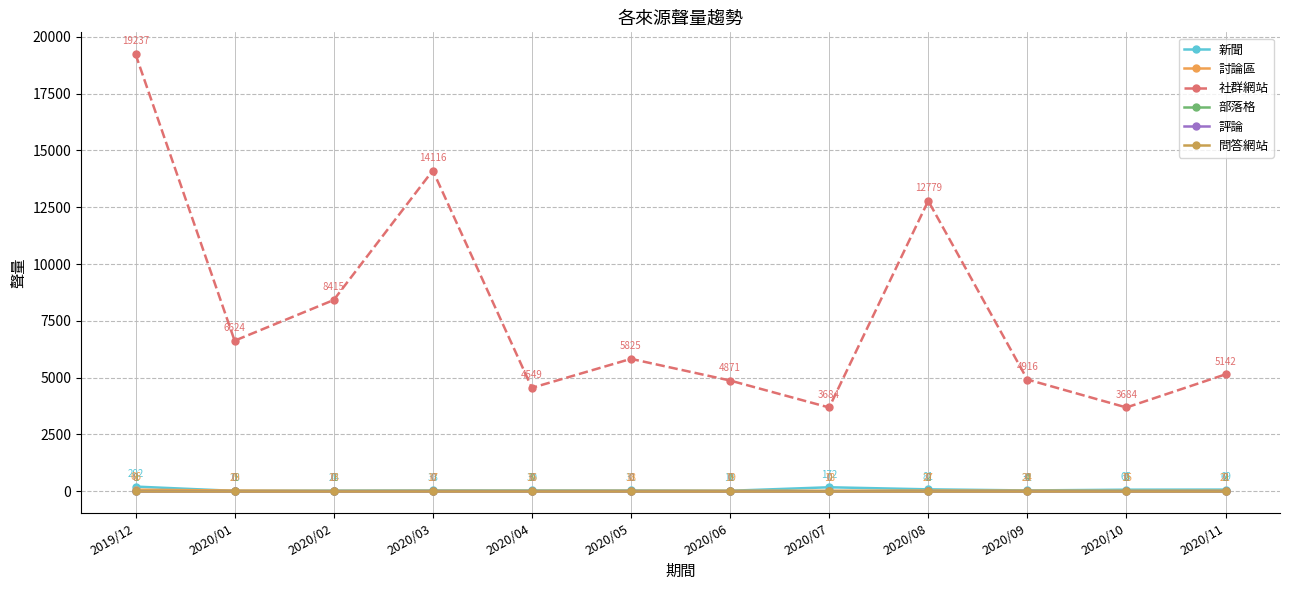

The value of 社群網站 at 2020/07 is 5780. True or false?

False